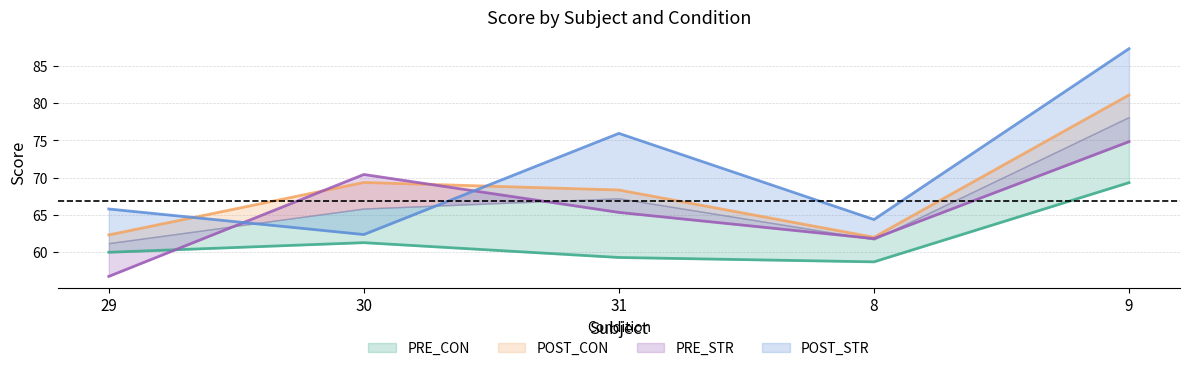

What is the smallest value displayed?

56.7